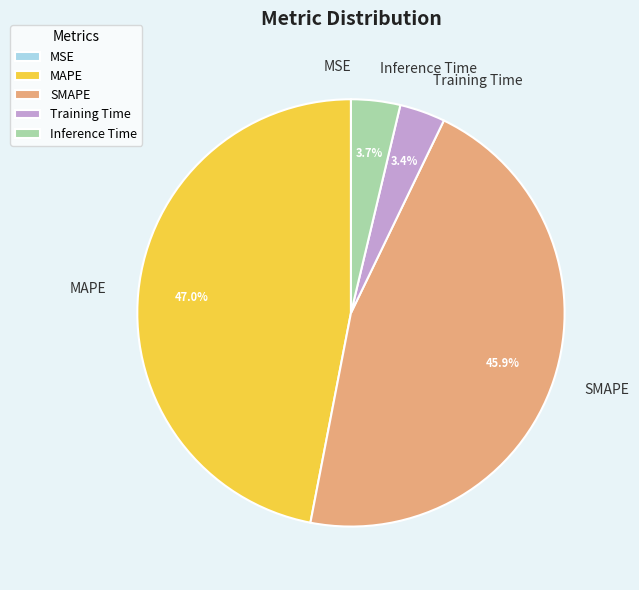

To the nearest percent, what percentage of the pie is Training Time?

3%